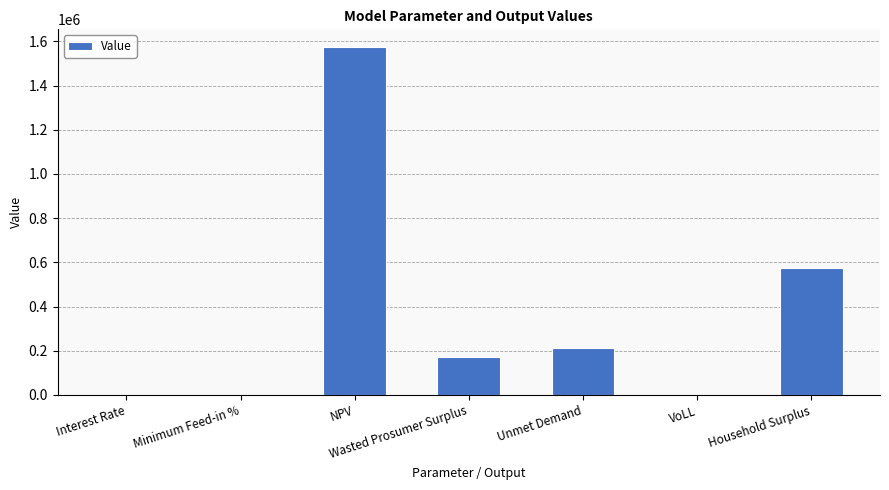

Between VoLL and Unmet Demand, which is larger?

Unmet Demand